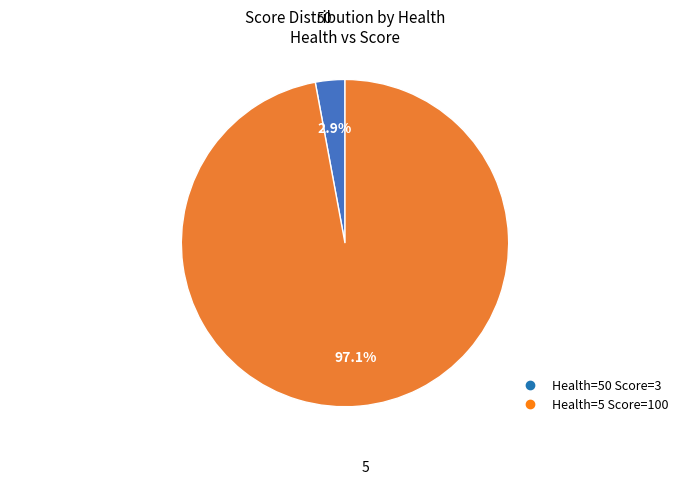

Is there any slice that represents more than half of the pie?

Yes